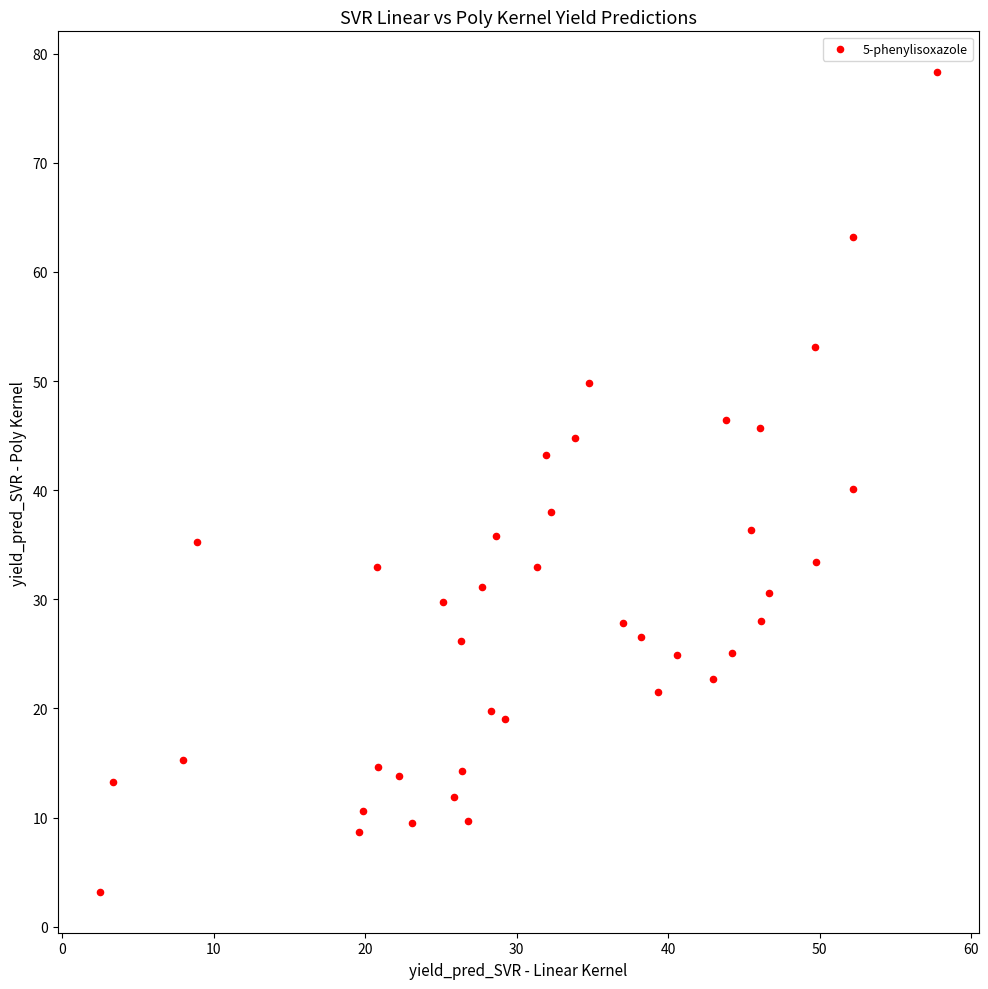

What is the range of Y values (max minus min)?

75.1